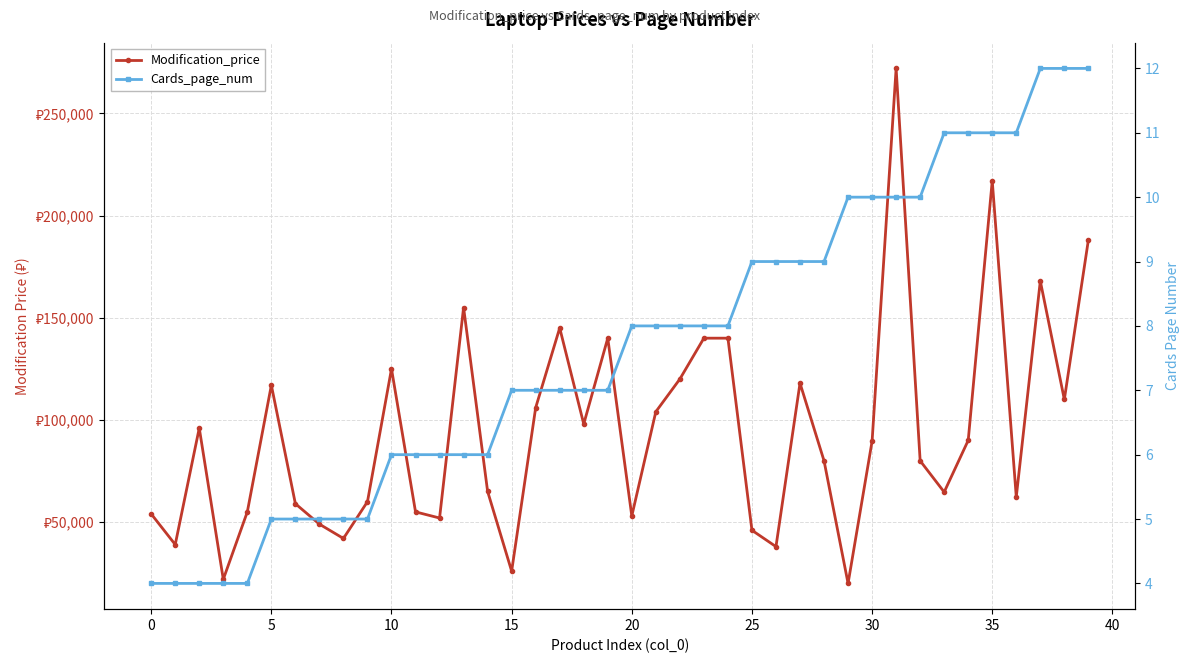

What is the value of the Modification_price point at the 18th from the left?

144990